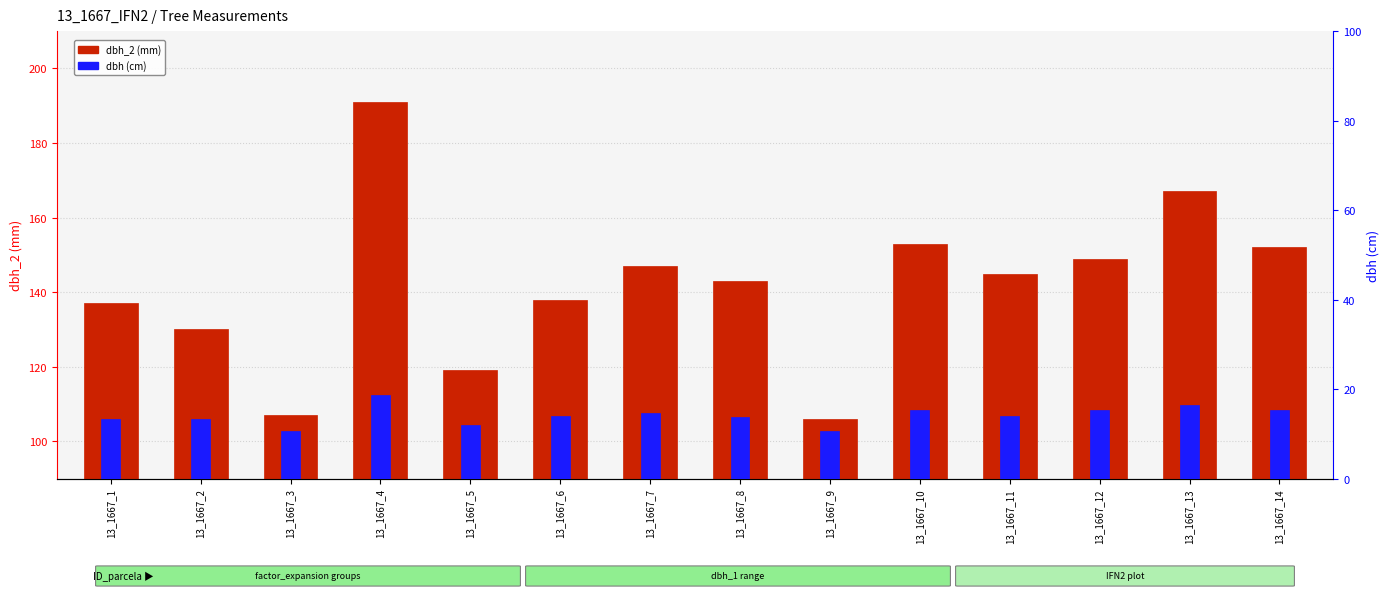

What is the average value of the dbh_2 (mm) series?

141.7